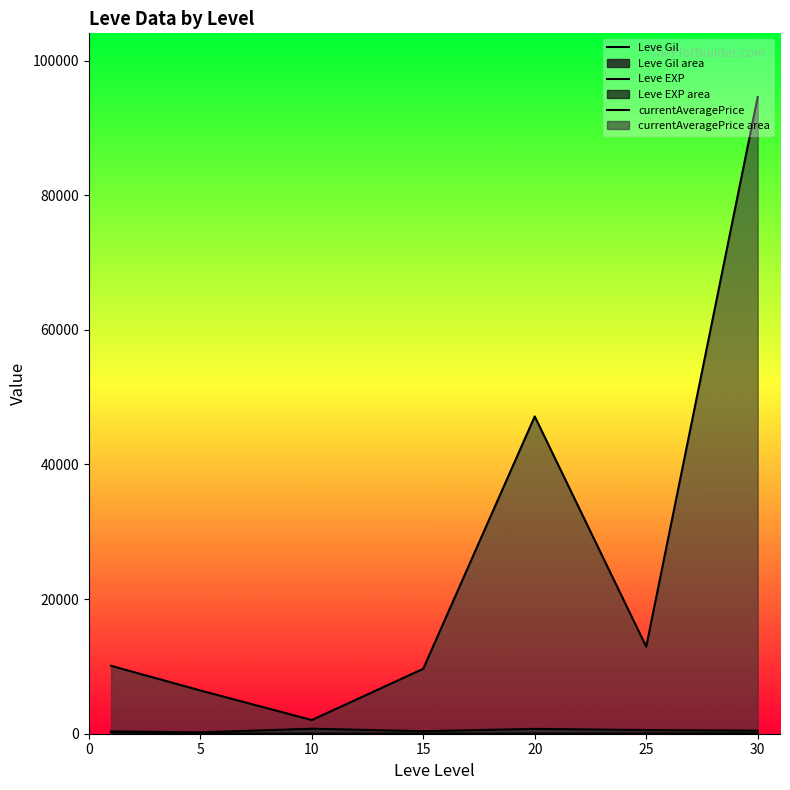

What is the value of the currentAveragePrice point at the 7th from the left?

94592.2